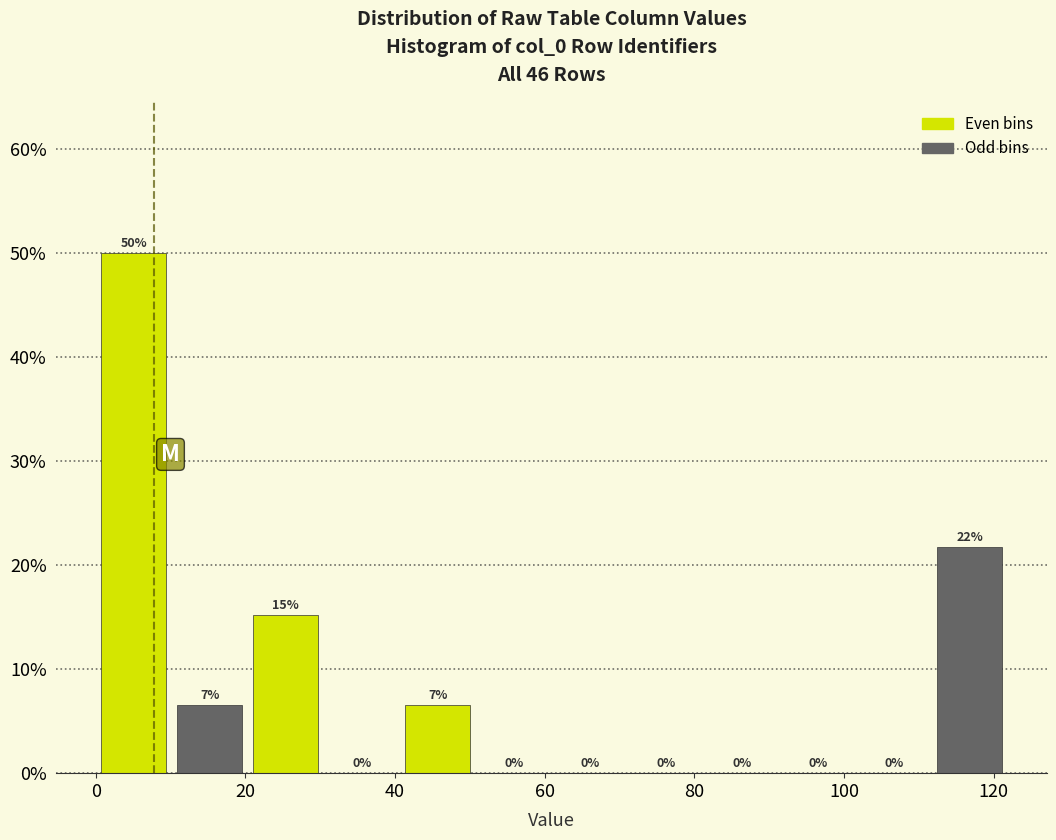

Which range on the x-axis has the tallest bar?

0 to 10